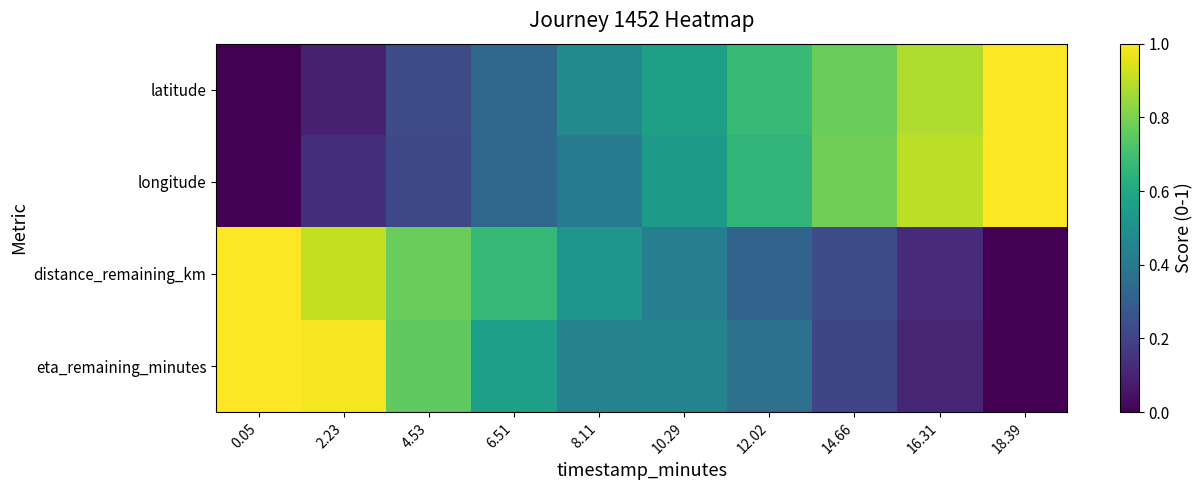

At 0.05, list the series in order from largest to smallest.

distance_remaining_km, eta_remaining_minutes, latitude, longitude